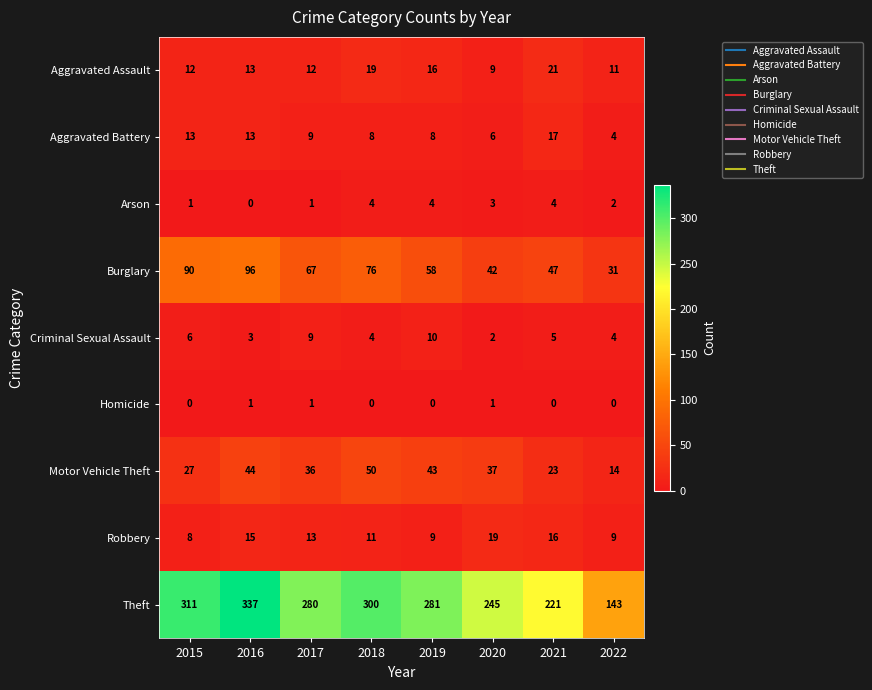

The value of Theft at 2020 is 245. True or false?

True